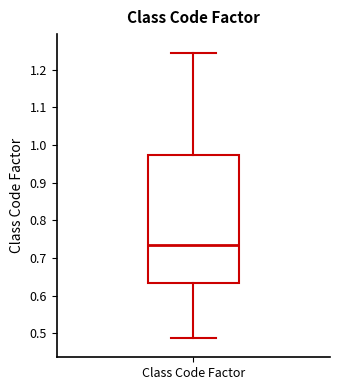

Read this box plot against the y-axis: the position of the median line, the range covered by the box, and the ends of both whiskers. The values are not printed on the chart, so give them approximately, as read against the axis.

median 0.74, box 0.63 to 0.97, whiskers 0.49 to 1.24